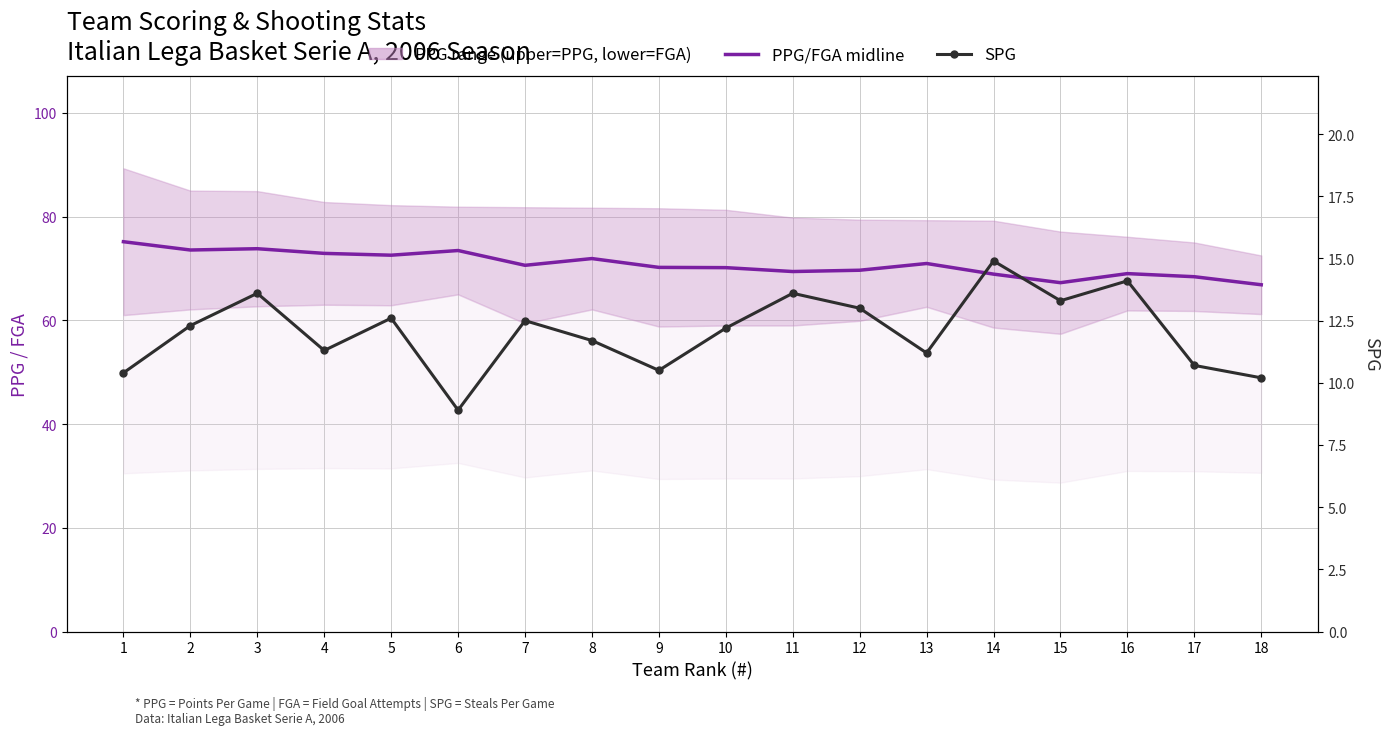

Which series has the widest spread of values?

PPG/FGA midline